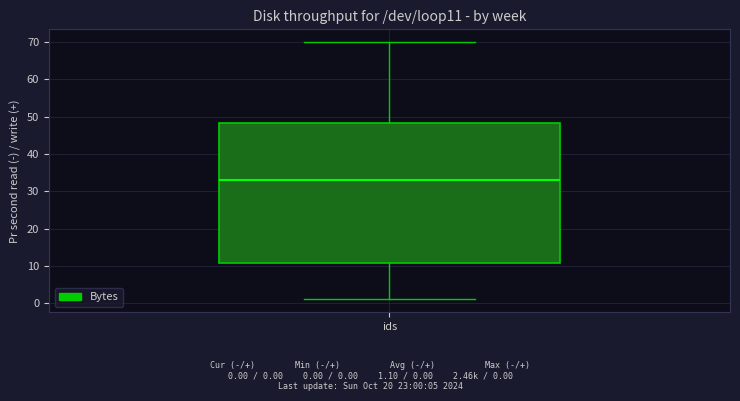

Read this box plot against the y-axis: the position of the median line, the range covered by the box, and the ends of both whiskers. The values are not printed on the chart, so give them approximately, as read against the axis.

median 33, box 11 to 48, whiskers 1 to 70